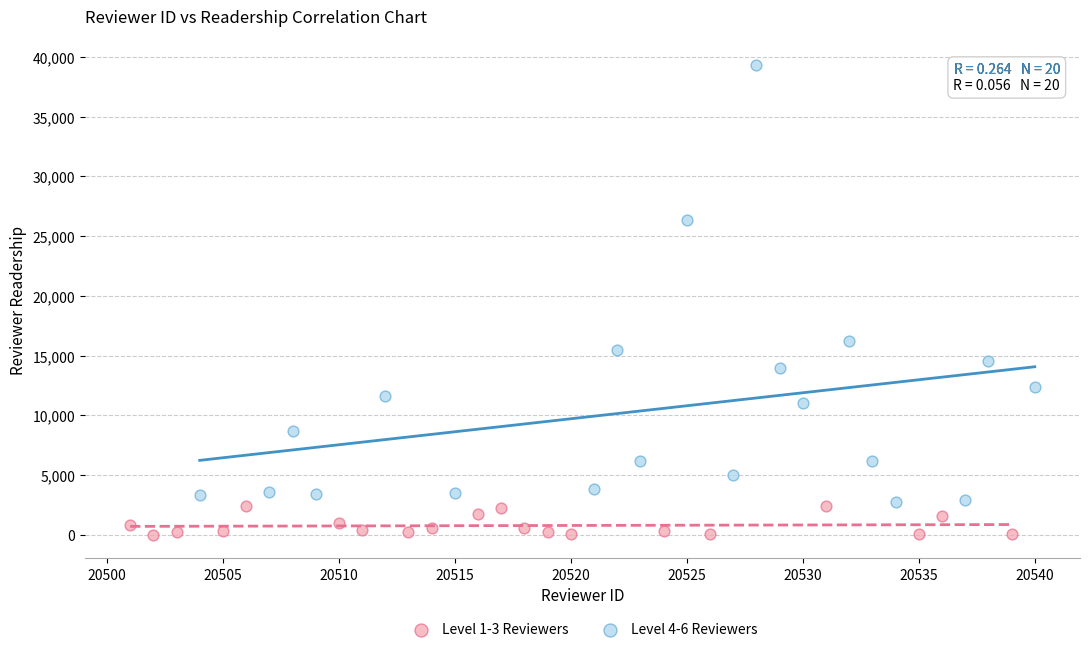

Which series has the largest Y range (max minus min)?

Level 4-6 Reviewers